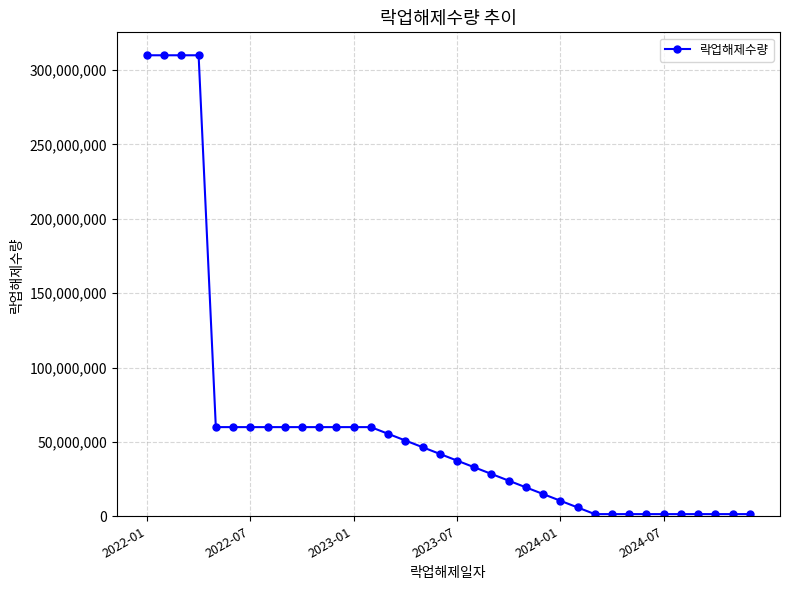

How many distinct data groups are displayed?

1